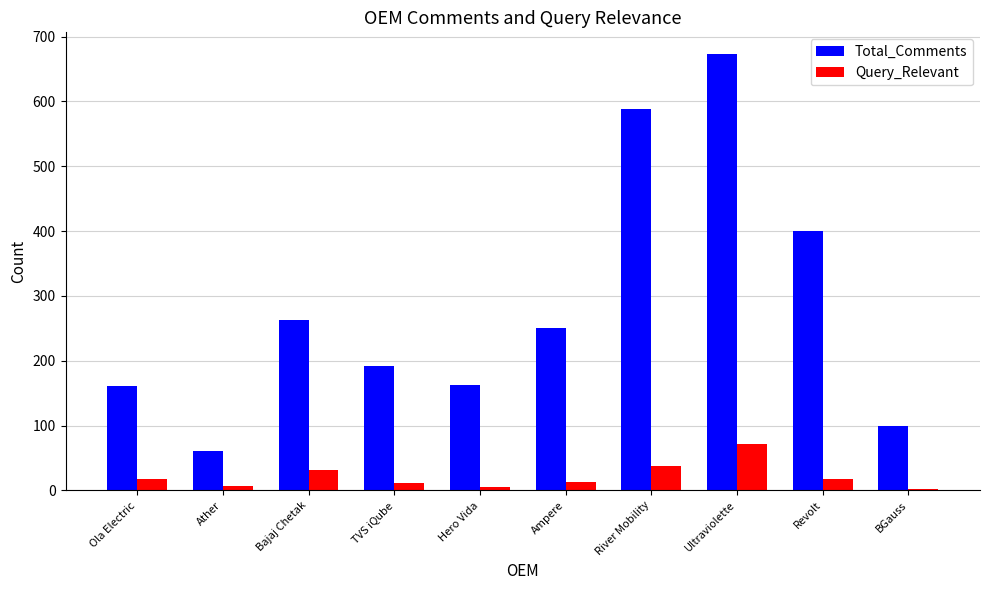

What is the greatest value displayed?

673